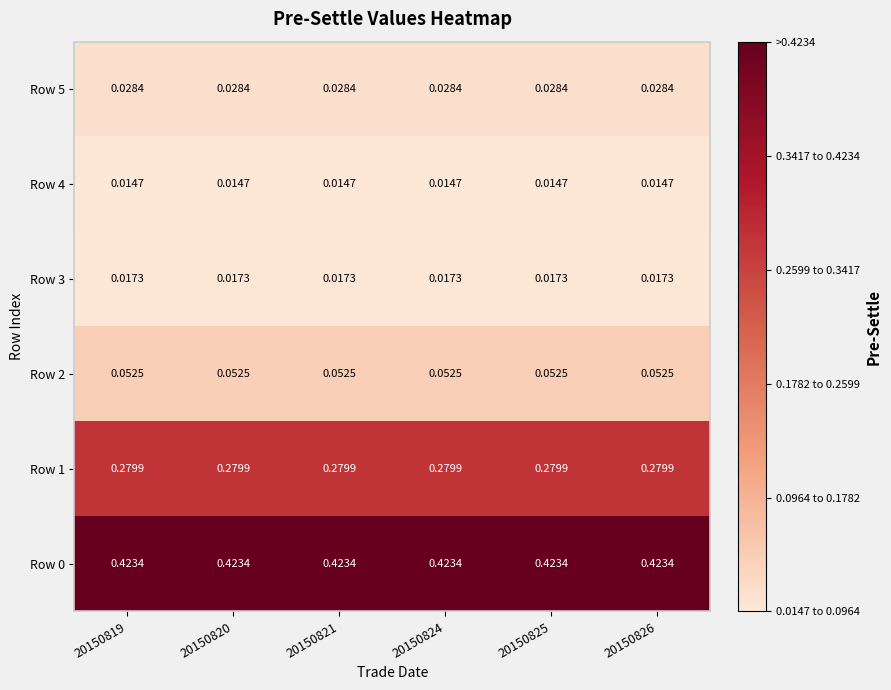

Is the value of Row 1 at 20150819 greater than the value of Row 5 at 20150824?

Yes